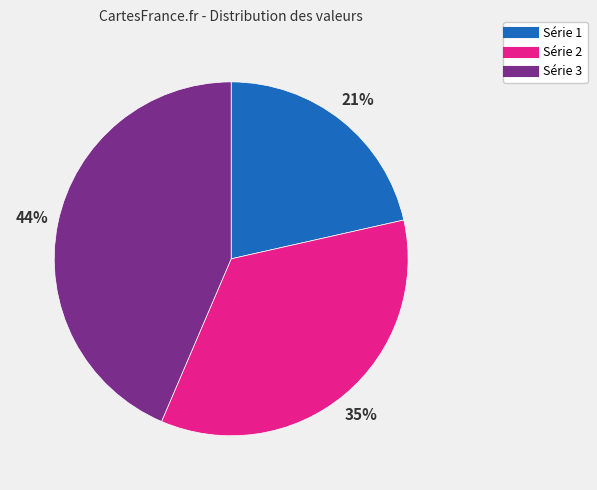

Is there a majority slice in this chart?

No